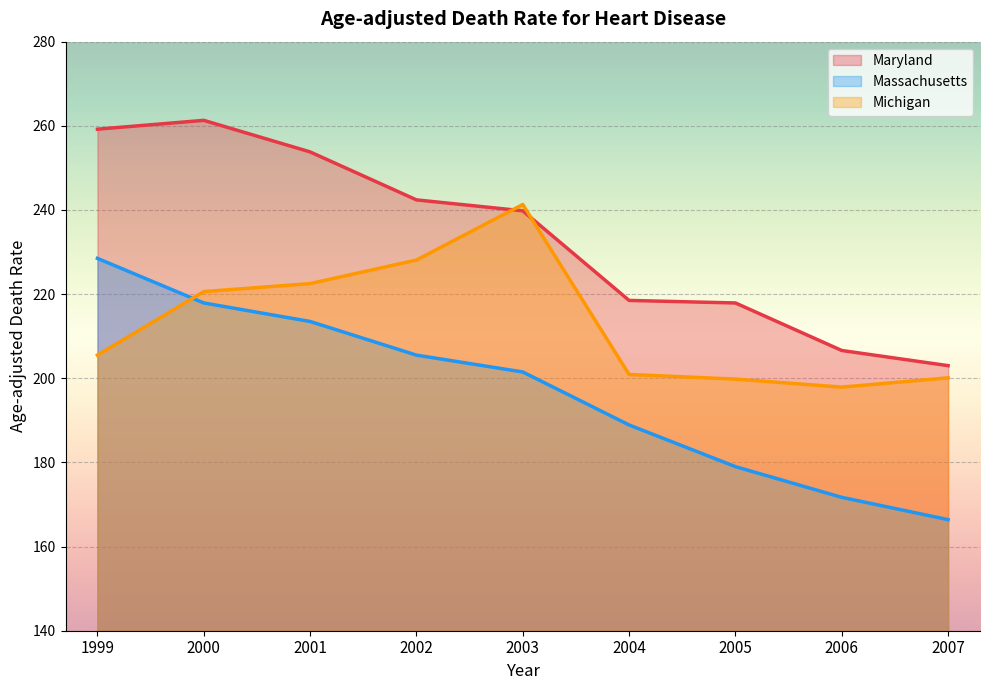

Which label corresponds to the smallest value in the chart?

2007